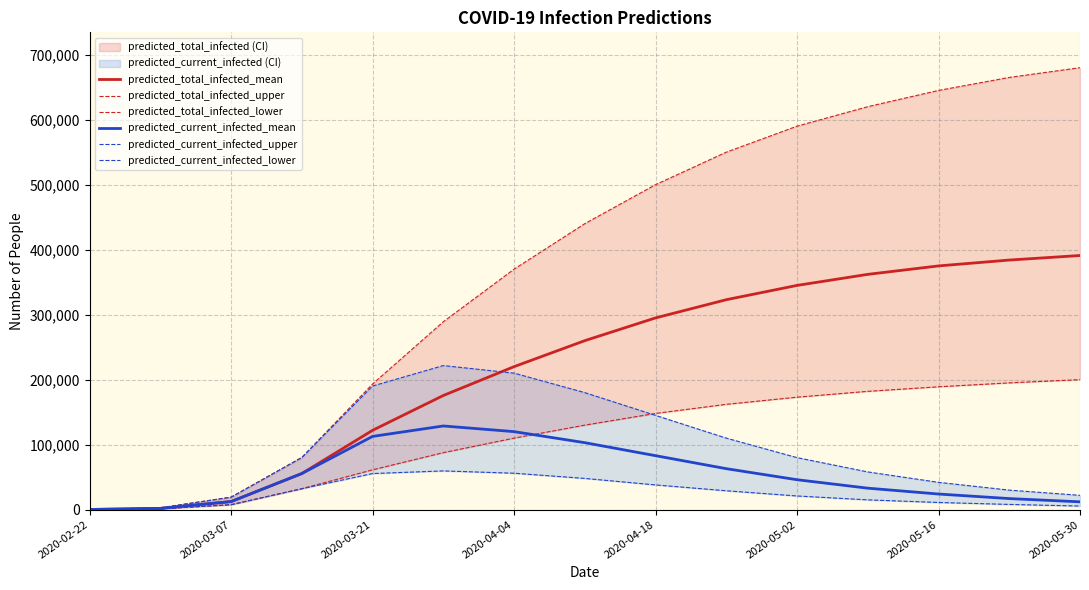

How many lines are shown in the chart?

6